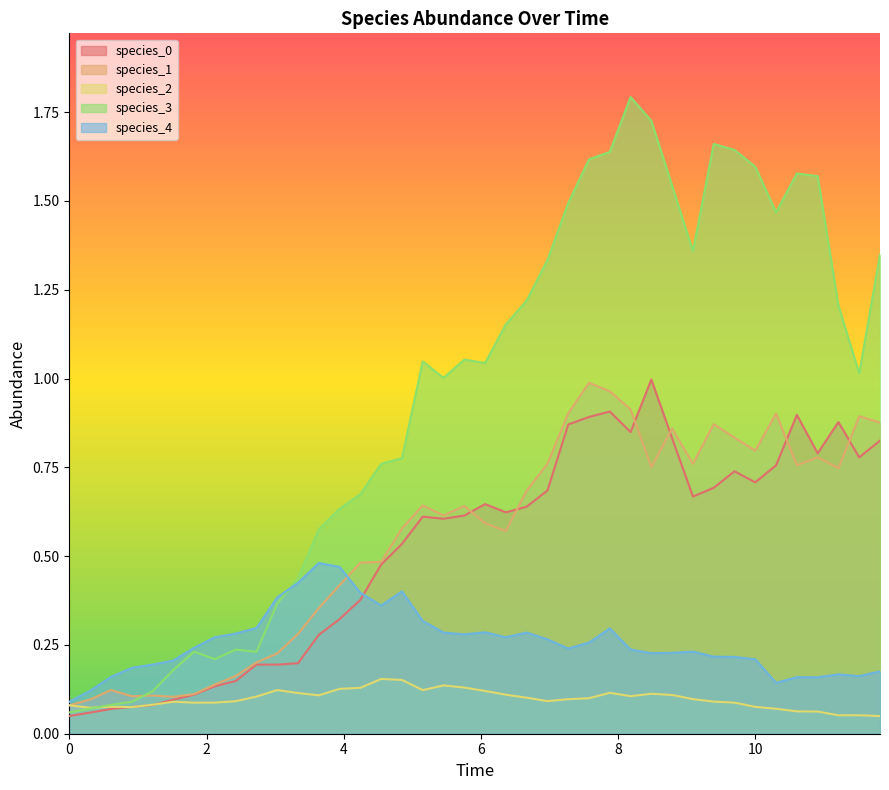

In species_2, how many points are higher than both neighbors (excluding endpoints)?

8